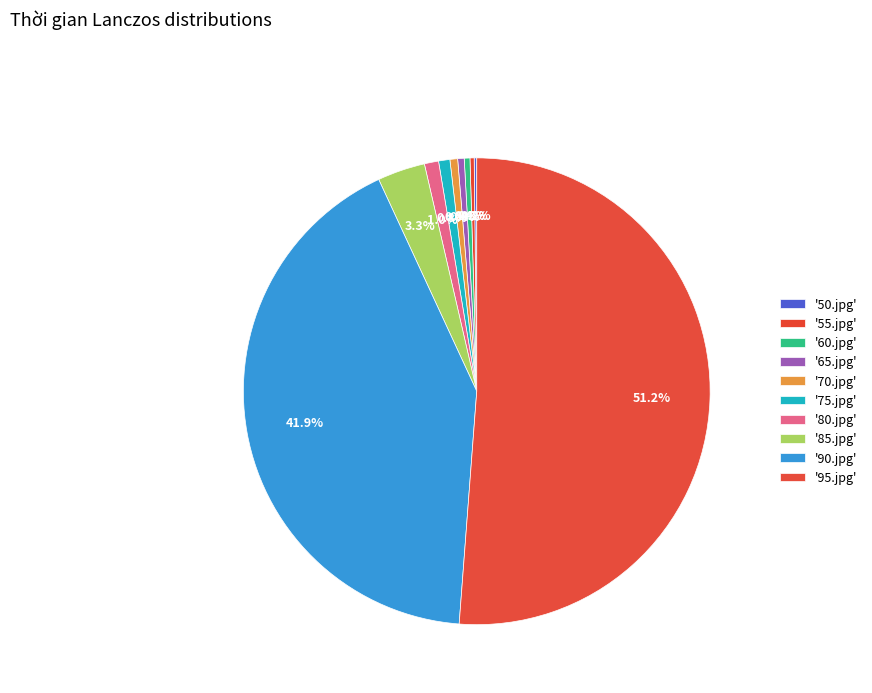

How many slices are in this pie chart?

10